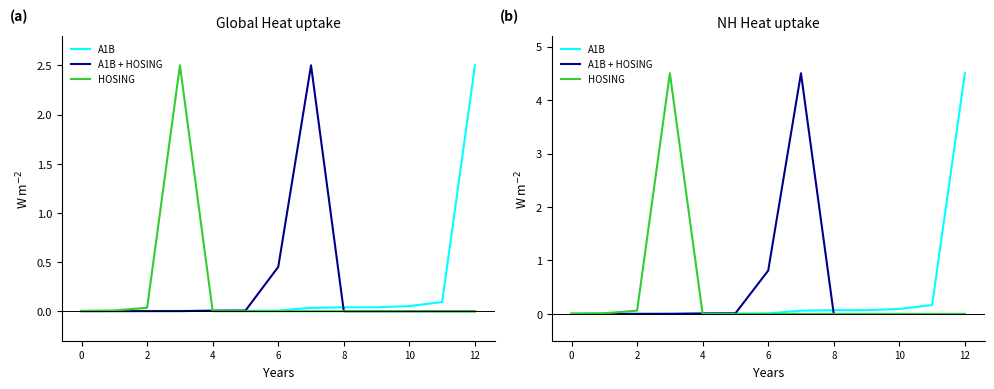

Between 12 and 8, which is larger?

12